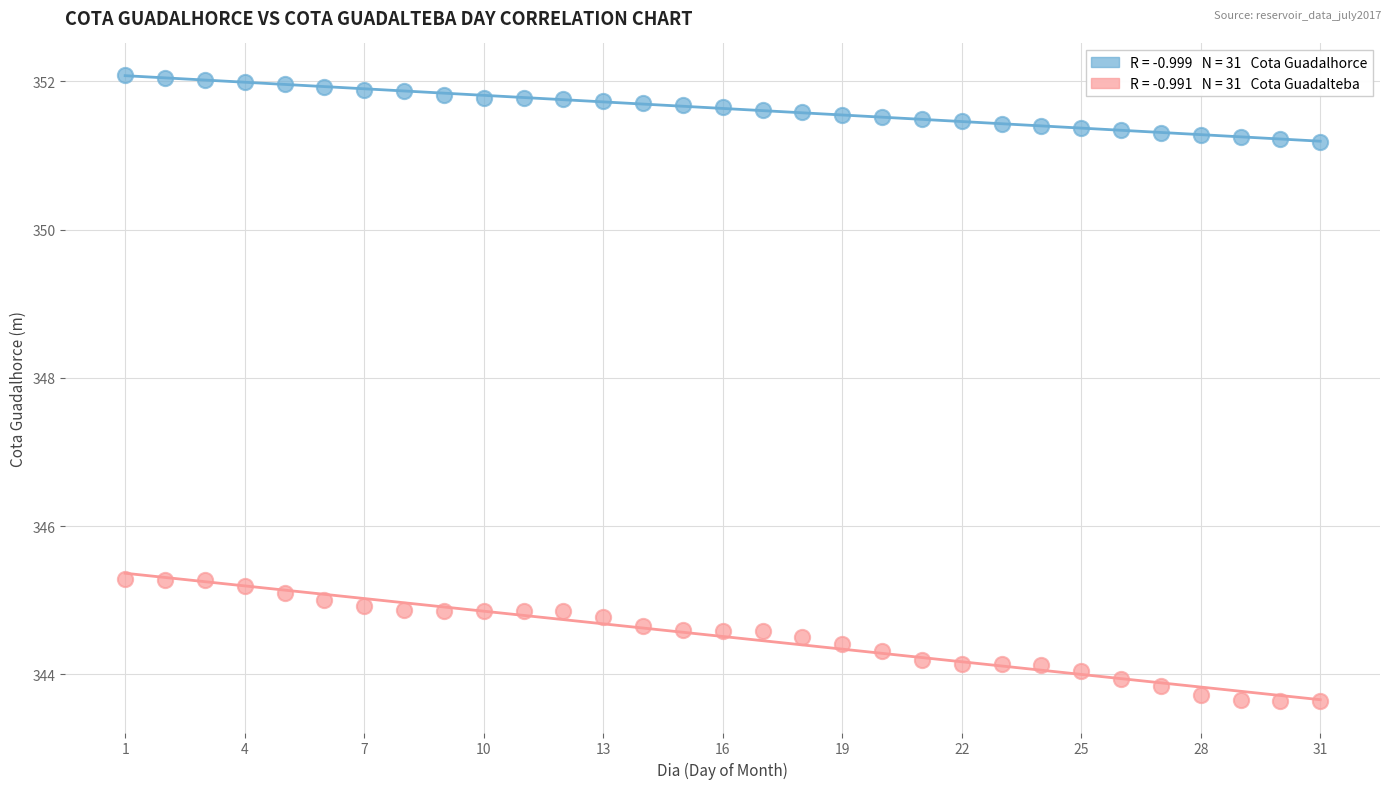

Across all data points, what is the range of X values (max minus min)?

30.0